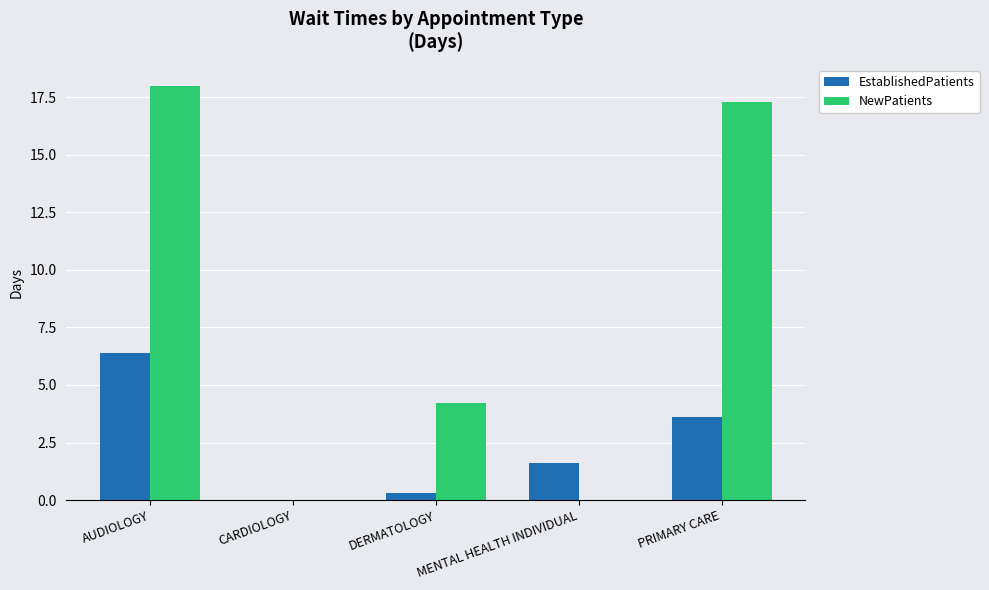

What is the spread (max minus min) of values at PRIMARY CARE?

13.7